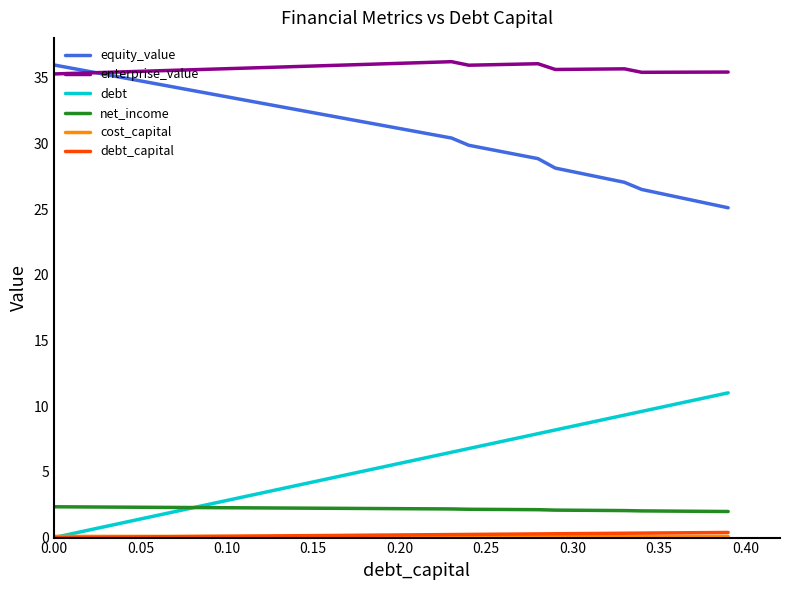

True or false: equity_value and net_income cross at least once.

False